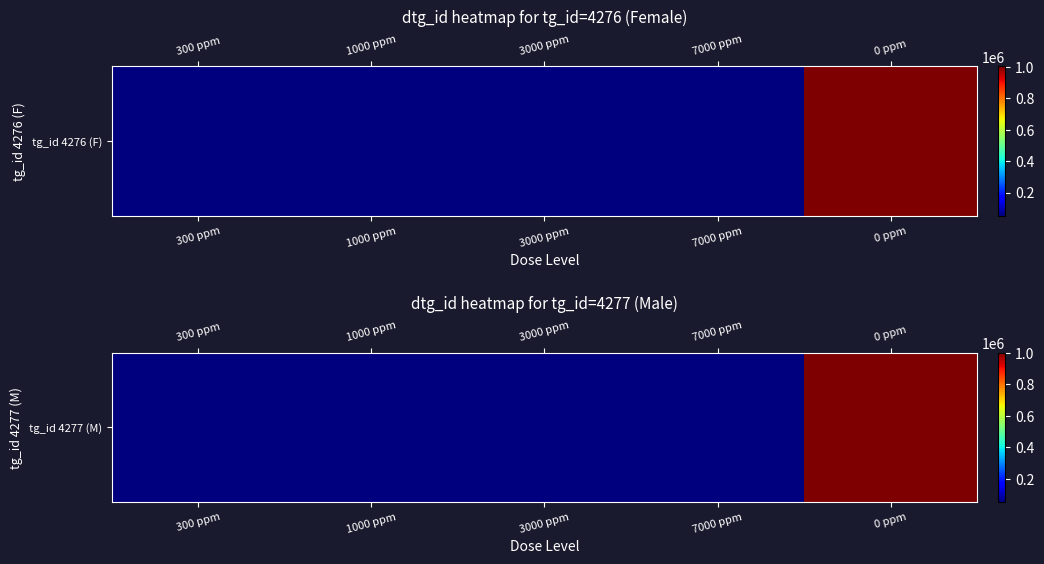

Reading left to right, transcribe all the data shown in this chart.

300 ppm=51964	1000 ppm=51966	3000 ppm=51968	7000 ppm=51970	0 ppm=1003085